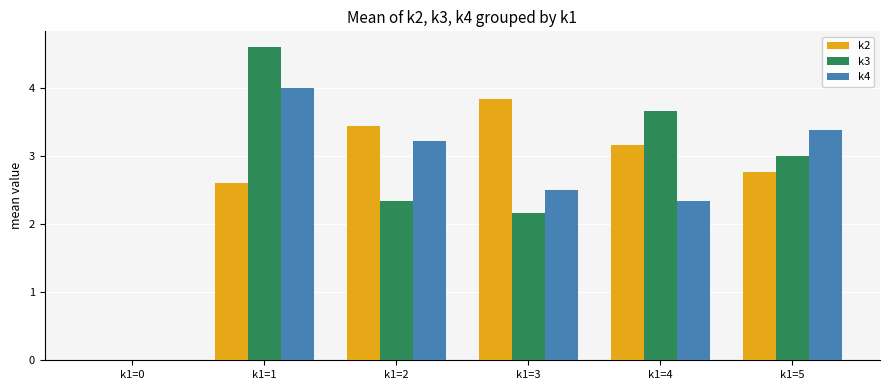

What is the sum of the k3 values at k1=5 and k1=0?

3.0